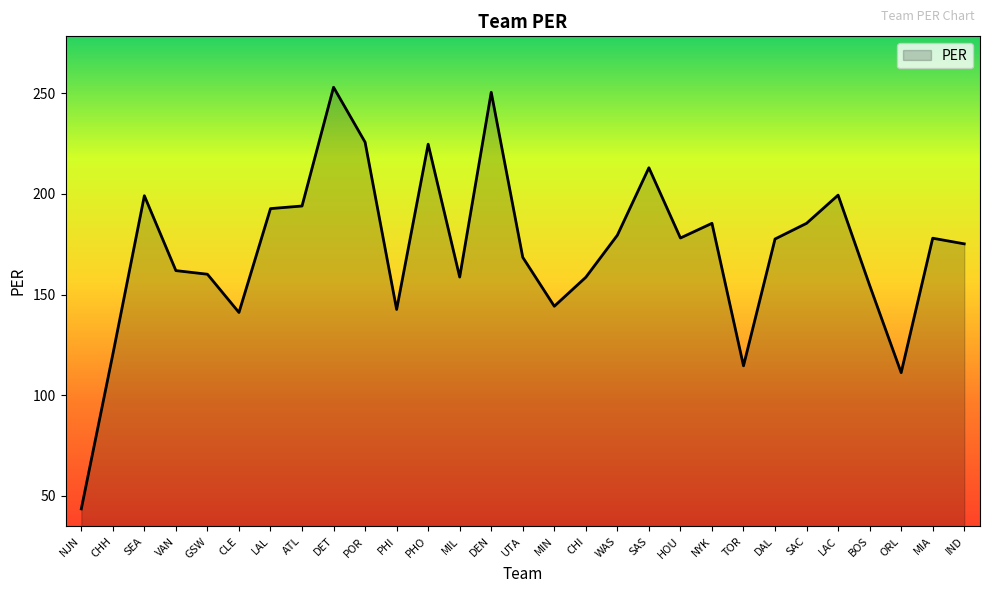

How many lines are shown in the chart?

1